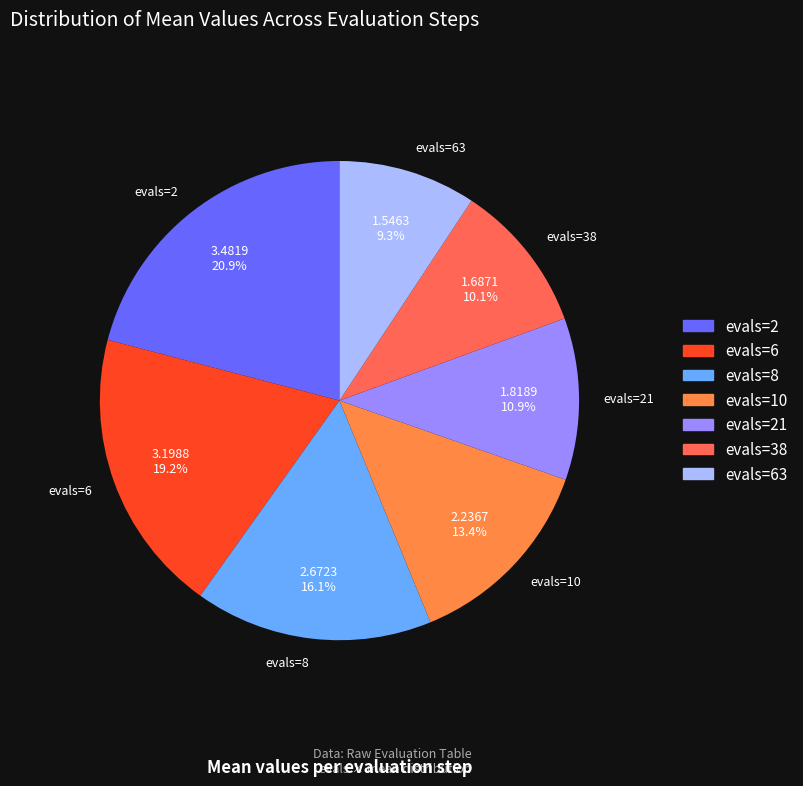

Which has a higher value, evals=38 or evals=6?

evals=6